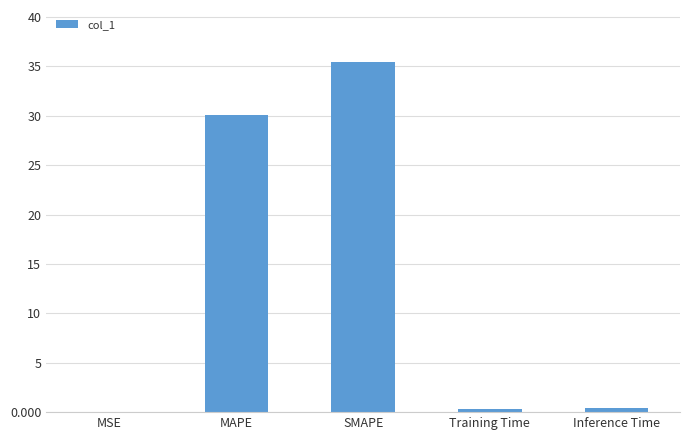

What is the maximum value shown in the chart?

35.4